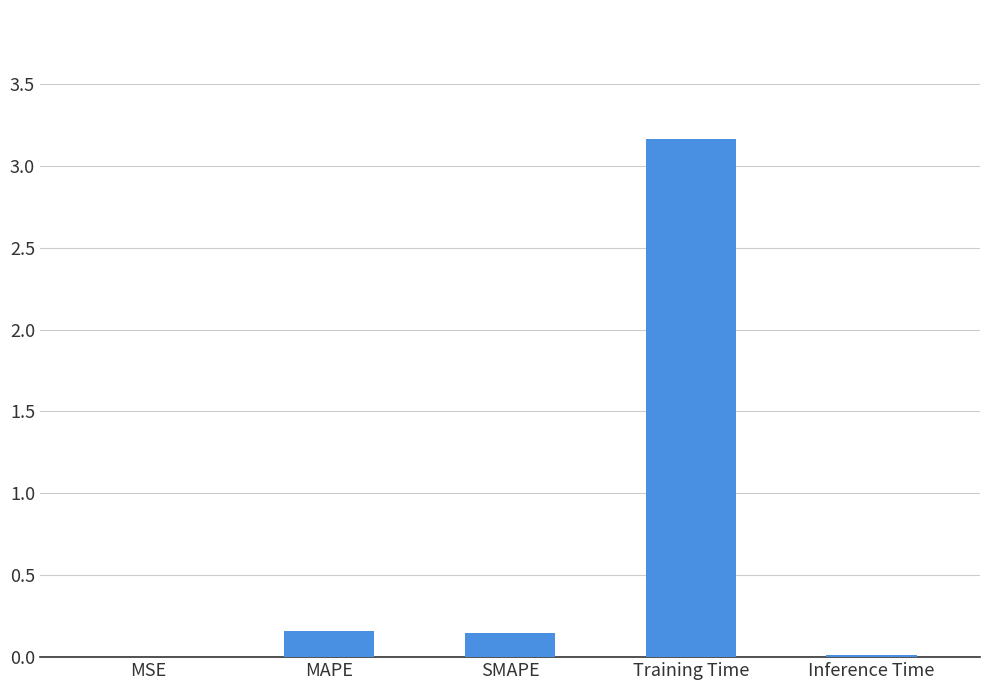

What is the difference between the values at Training Time and MSE?

3.2